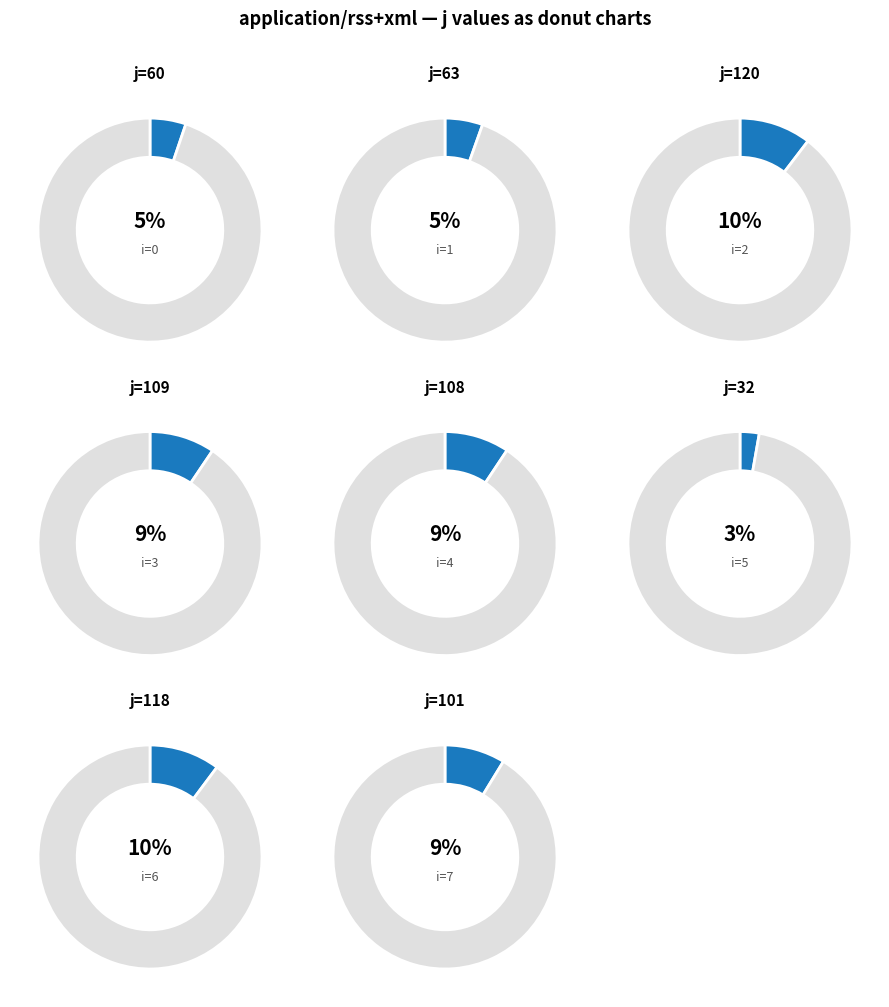

Is 5 the majority of the pie?

No